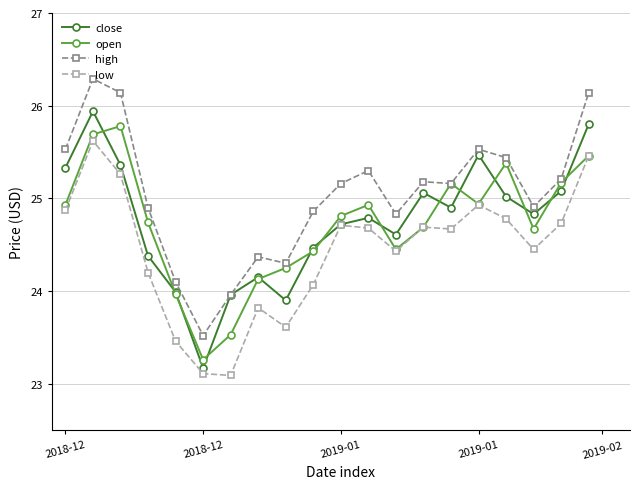

What is the average value of the close series?

24.7